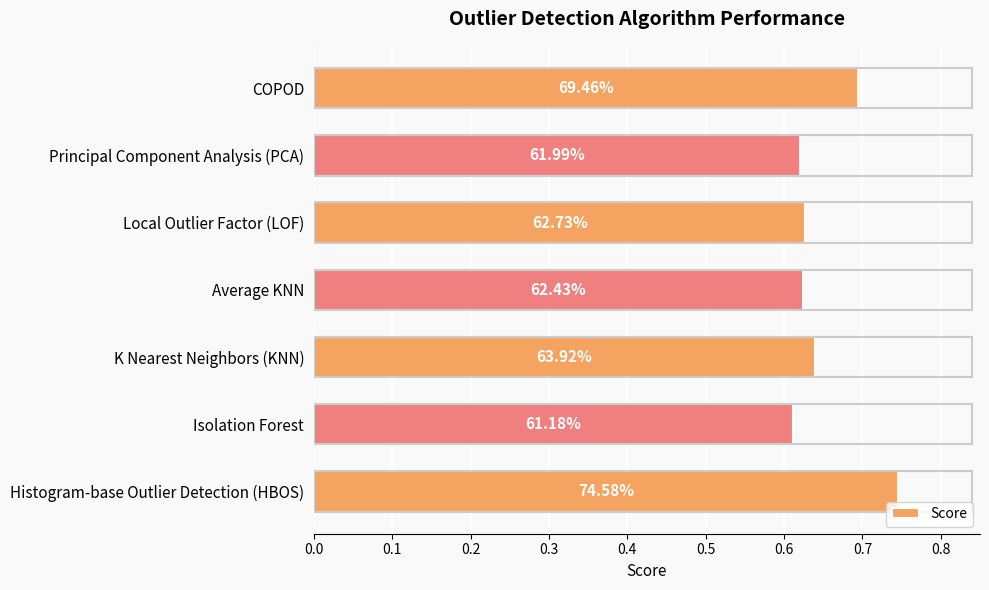

Does the chart contain stacked bars?

No